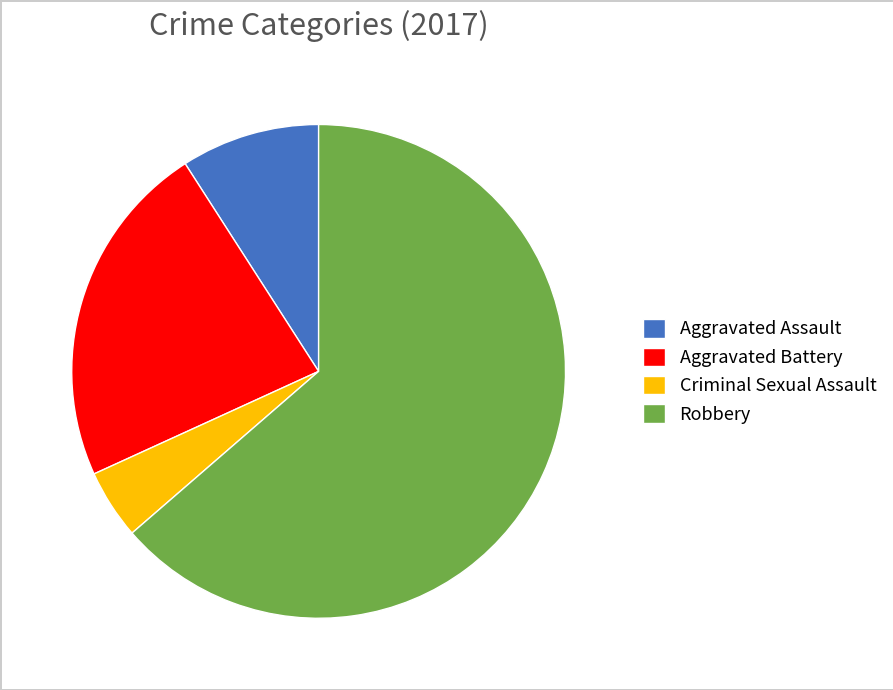

Rank the categories by value from lowest to highest.

Criminal Sexual Assault, Aggravated Assault, Aggravated Battery, Robbery